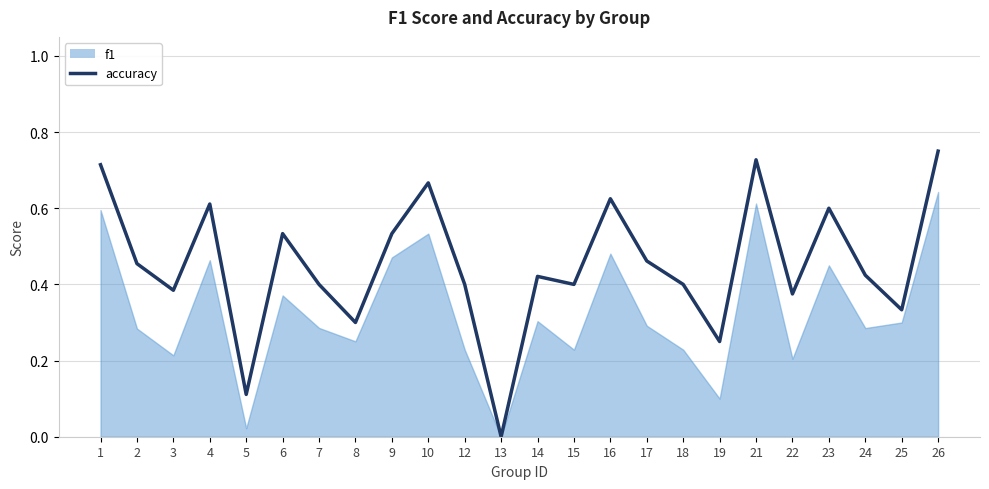

True or false: the data shows 1.0 at 23.

False